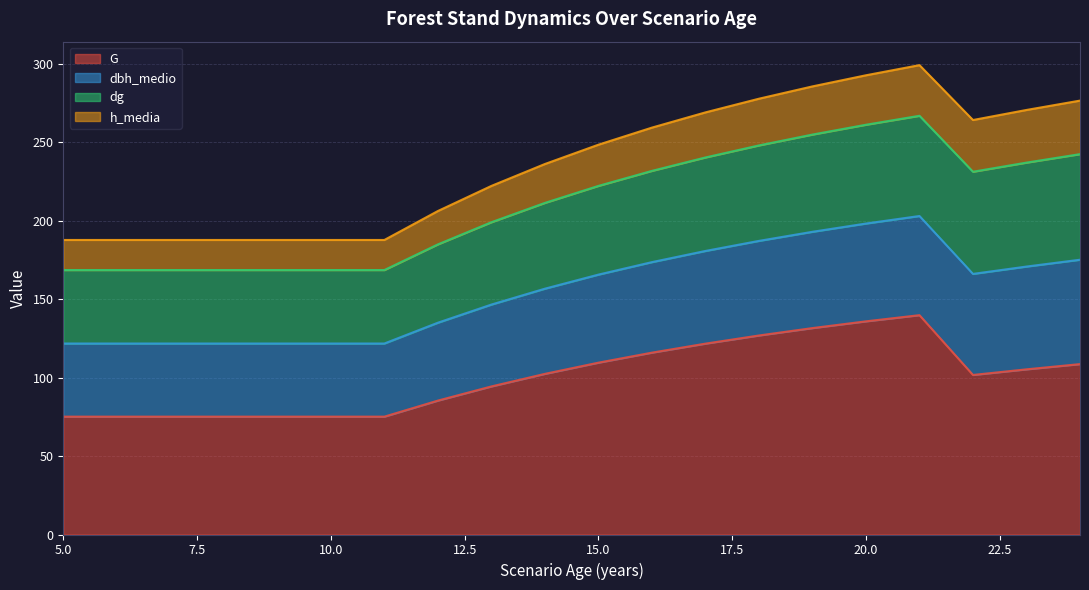

What is the difference between the maximum and minimum values in the h_media series?

15.0